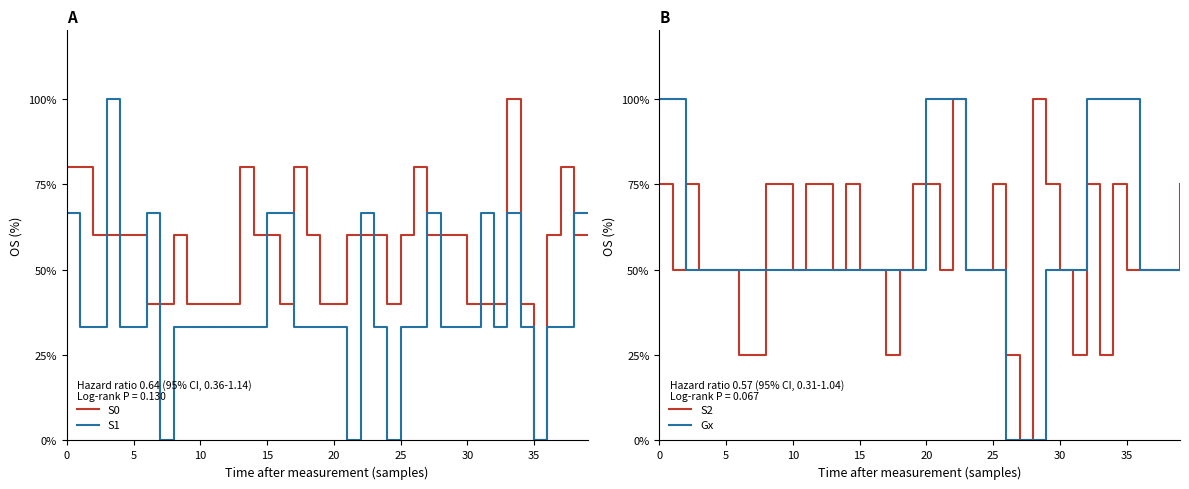

True or false: S1 has a value of 48.3 at 29.

False